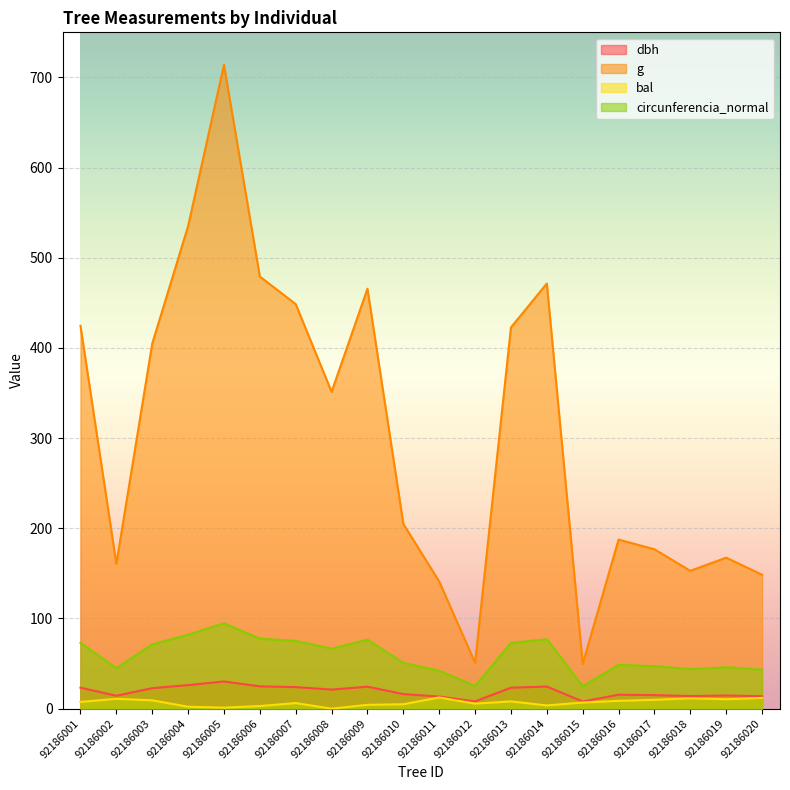

True or false: dbh and bal intersect in this chart.

False